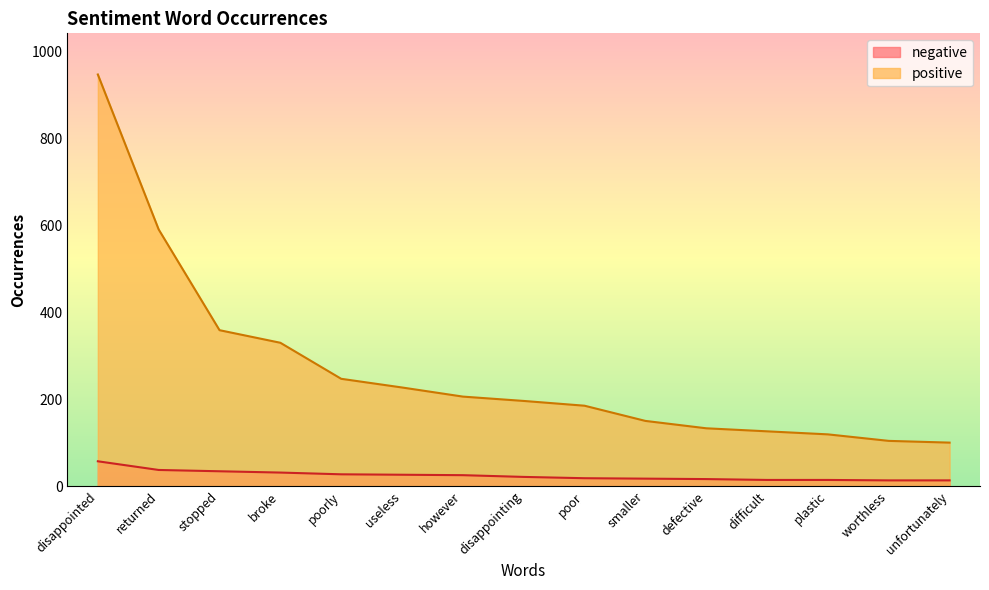

What is the sum of the positive values at difficult and disappointing?

322